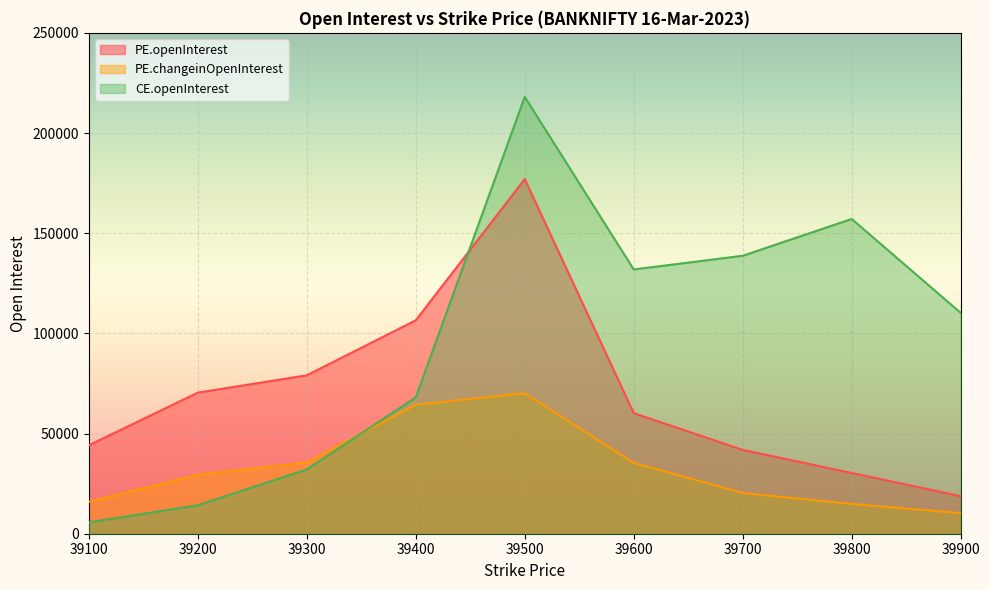

True or false: PE.changeinOpenInterest and PE.openInterest cross at least once.

False